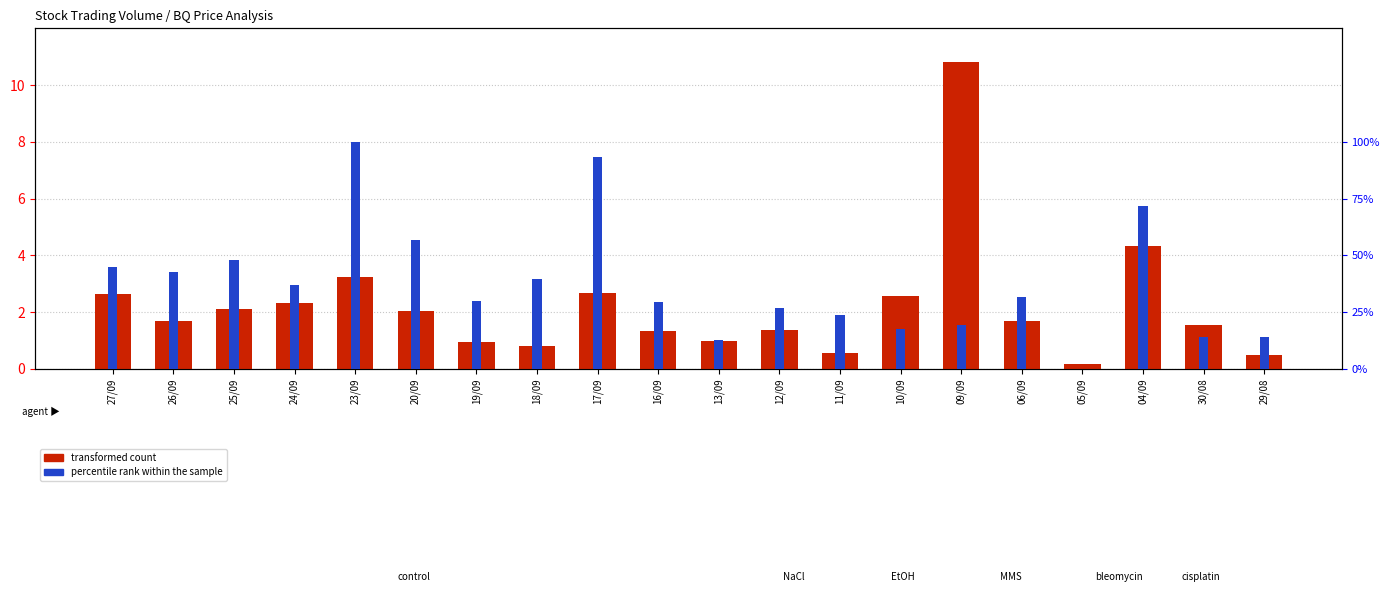

What is the total value across all series at 09/09?

30.1